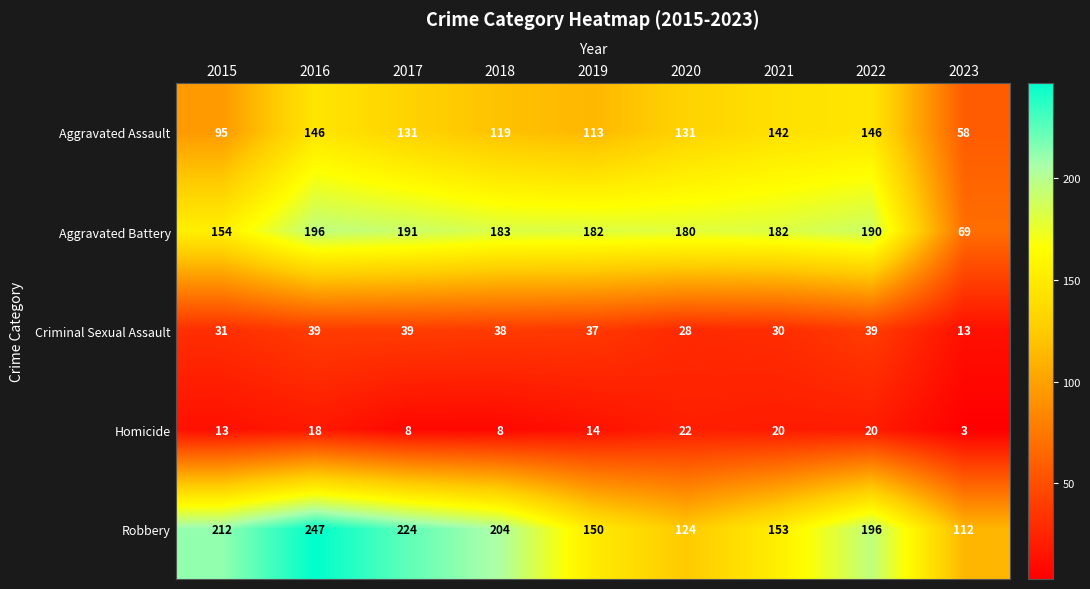

What is the approximate value of Aggravated Battery at 2019?

182